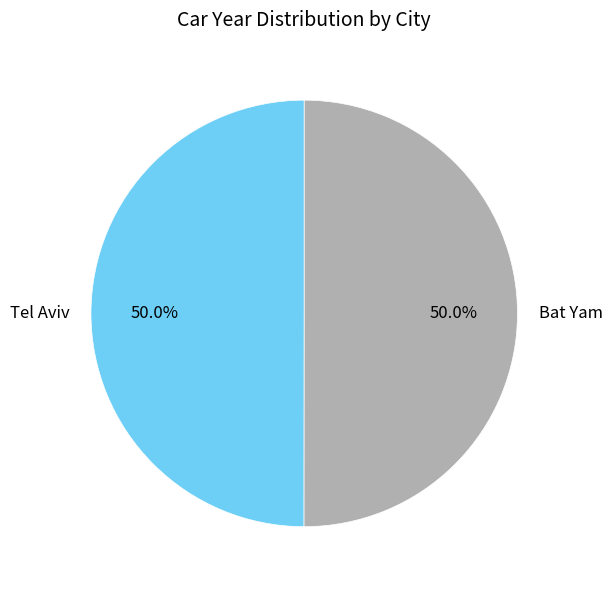

What percentage is NOT represented by Bat Yam?

50.0%